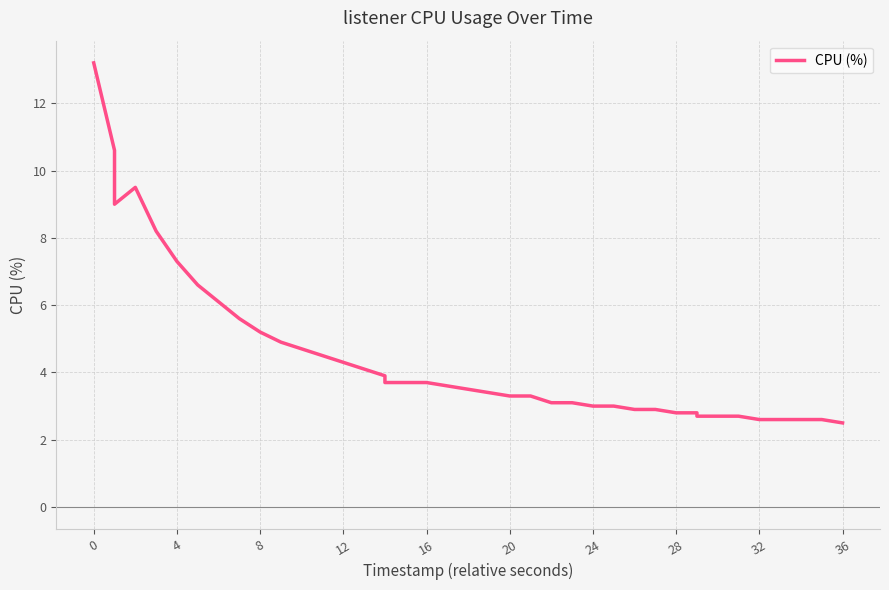

What is the average value?

4.5